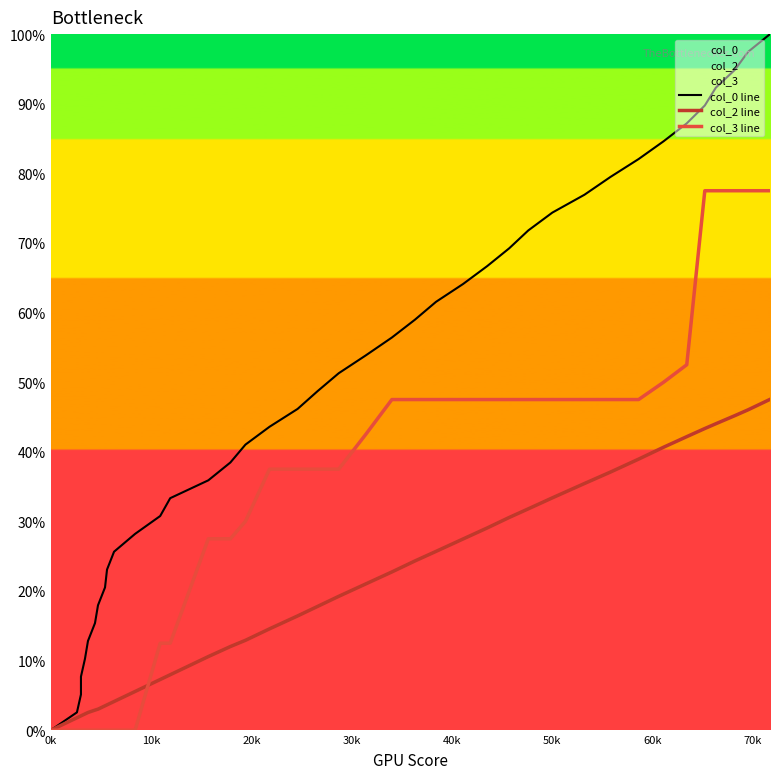

What are all the series names shown in the legend?

col_0 line, col_2 line, col_3 line